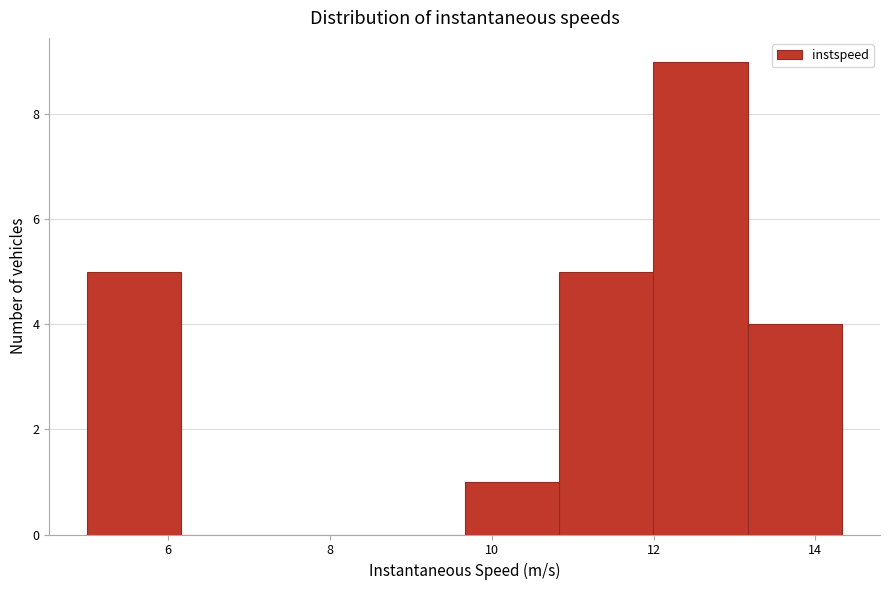

Reading left to right, list every bar in this chart as the range it spans on the x-axis followed by its height. Neither the bar edges nor the heights are printed on the chart, so give them approximately, as read against the axes.

5.0 to 6.2: 5
6.2 to 7.4: 0
7.4 to 8.4: 0
8.4 to 9.6: 0
9.6 to 10.8: 1
10.8 to 12.0: 5
12.0 to 13.2: 9
13.2 to 14.4: 4